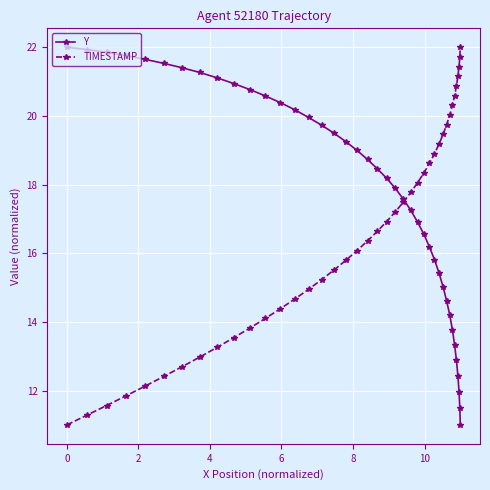

True or false: Y has more than 1 interior local peaks.

False